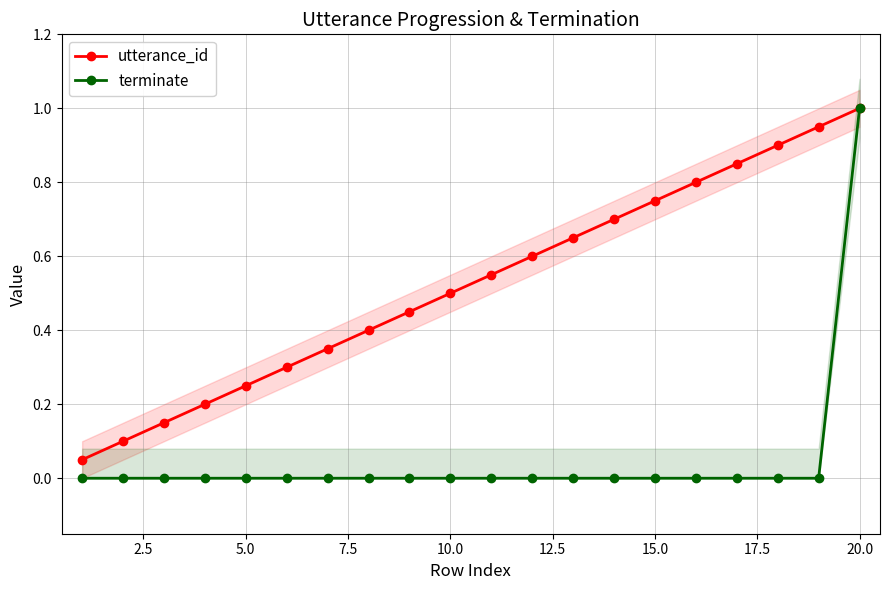

True or false: utterance_id and terminate intersect in this chart.

False